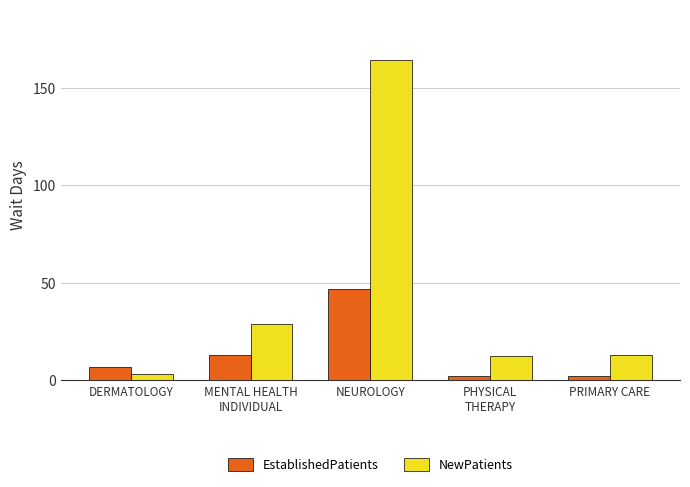

Which series has the widest spread of values?

NewPatients